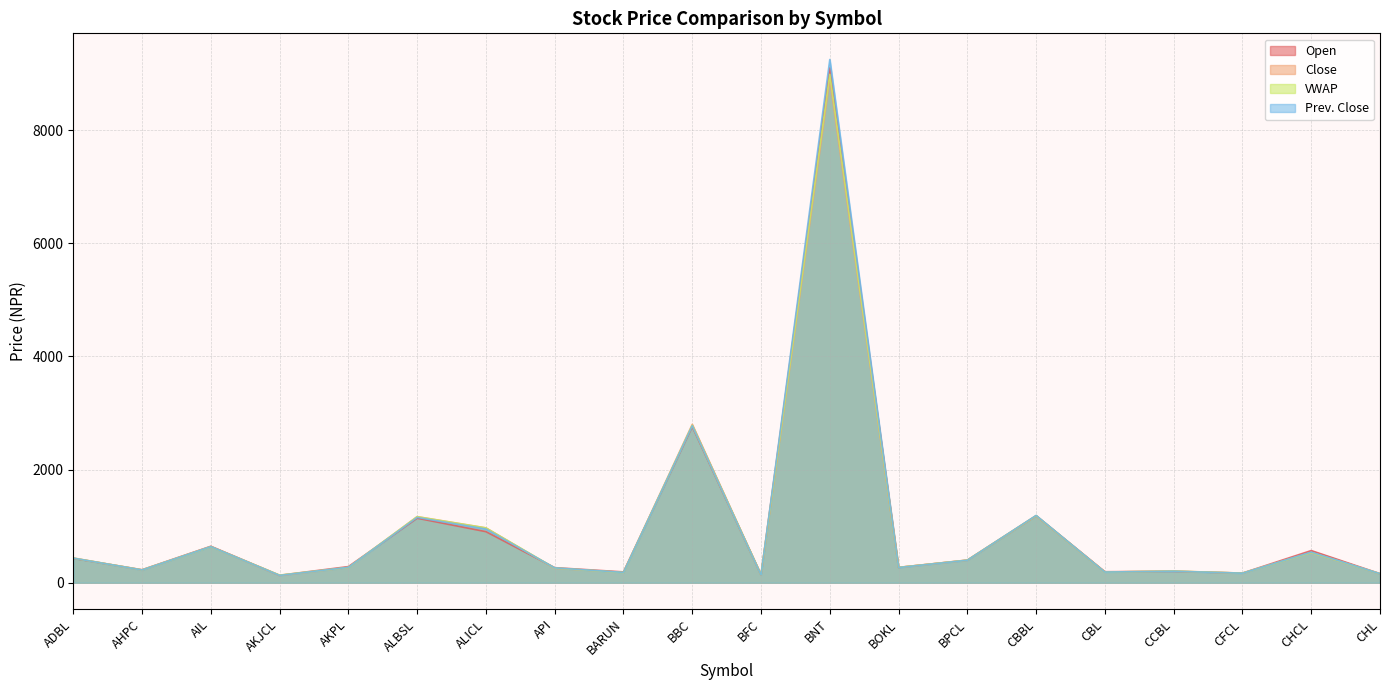

Reading left to right, what are all the values shown in this chart?

Open: 431.0	230.0	645.0	132.0	286.0	1141.0	903.0	267.0	192.0	2760.0	140.0	9100.0	271.0	401.0	1185.0	195.0	202.0	171.0	569.0	161.0
Close: 438.0	225.0	640.0	128.0	269.0	1169.0	970.0	256.0	183.0	2800.0	140.0	8901.0	272.0	398.0	1182.0	190.0	207.0	170.0	535.0	159.0
VWAP: 435.5	227.4	637.4	135.0	270.7	1167.7	969.4	260.9	181.0	2782.4	141.1	8988.1	271.3	400.0	1186.9	188.8	206.0	170.2	534.6	160.1
Prev. Close: 435.0	226.0	639.0	130.0	273.0	1155.0	950.0	263.0	183.0	2775.0	138.0	9250.0	269.0	398.0	1190.0	189.0	204.0	169.0	542.0	160.0